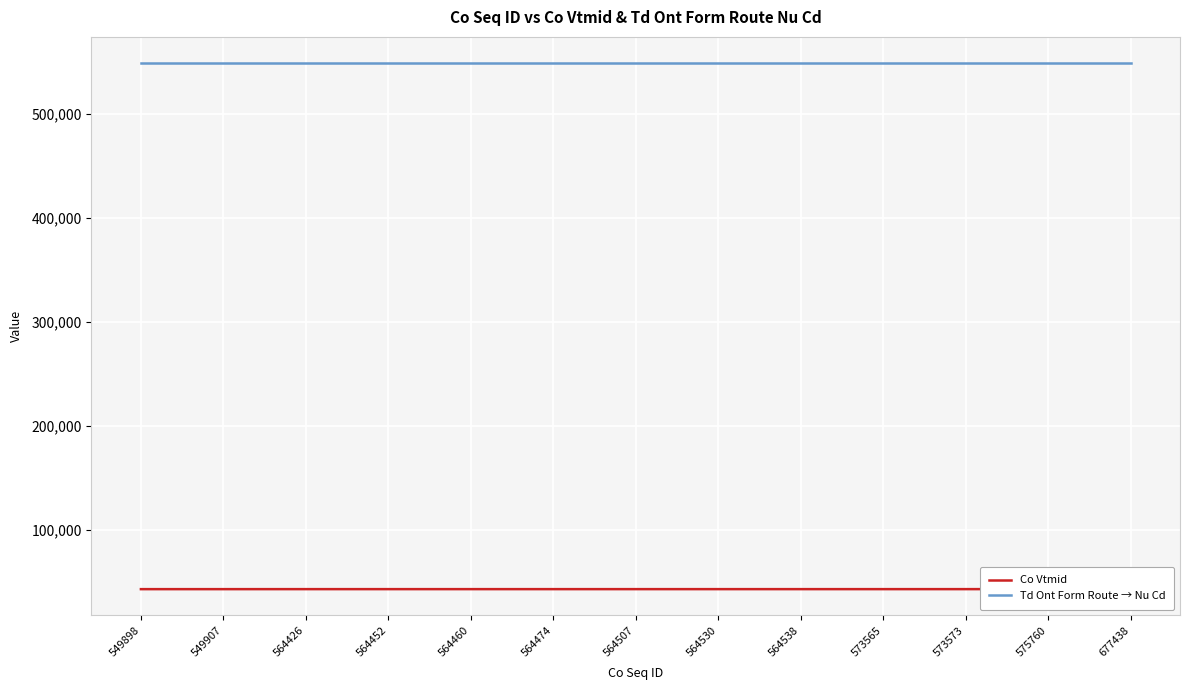

True or false: Td Ont Form Route → Nu Cd has a value of 856068 at 573565.

False